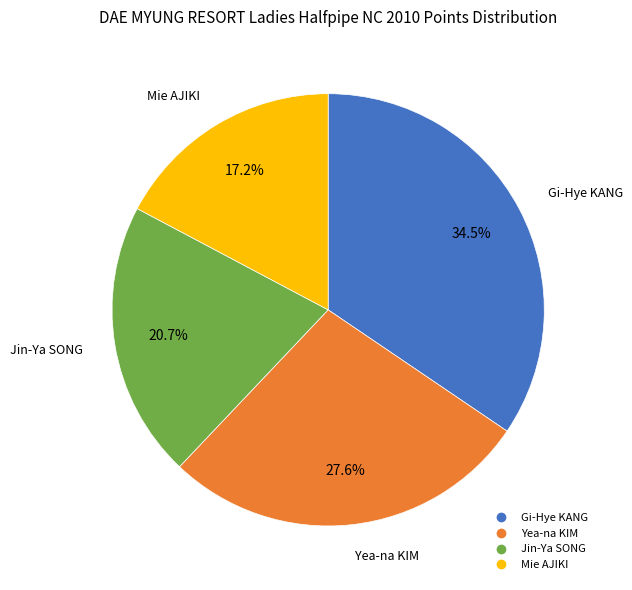

To the nearest percent, what is the average slice percentage?

25%